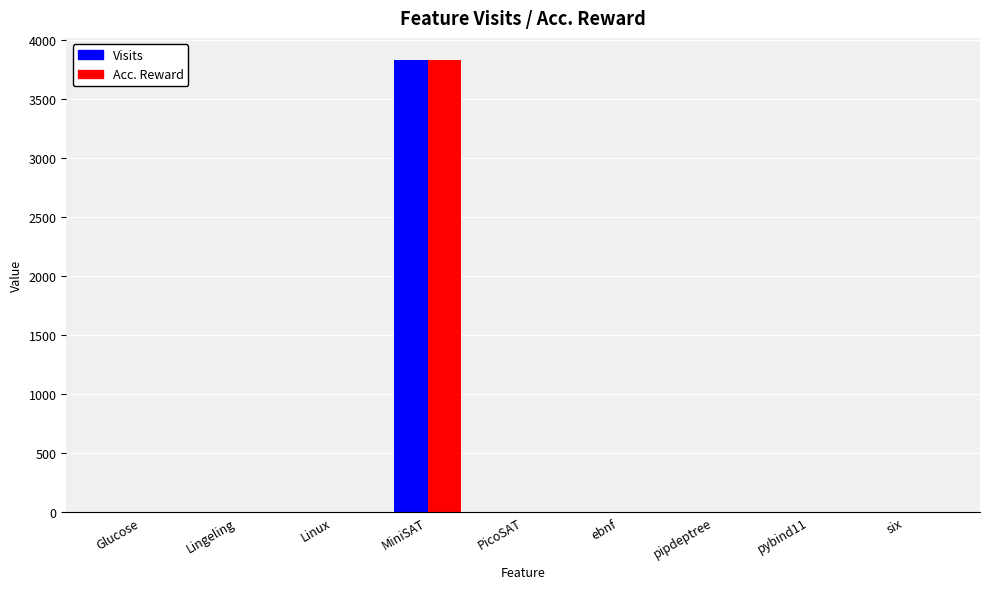

Does the chart contain stacked bars?

No